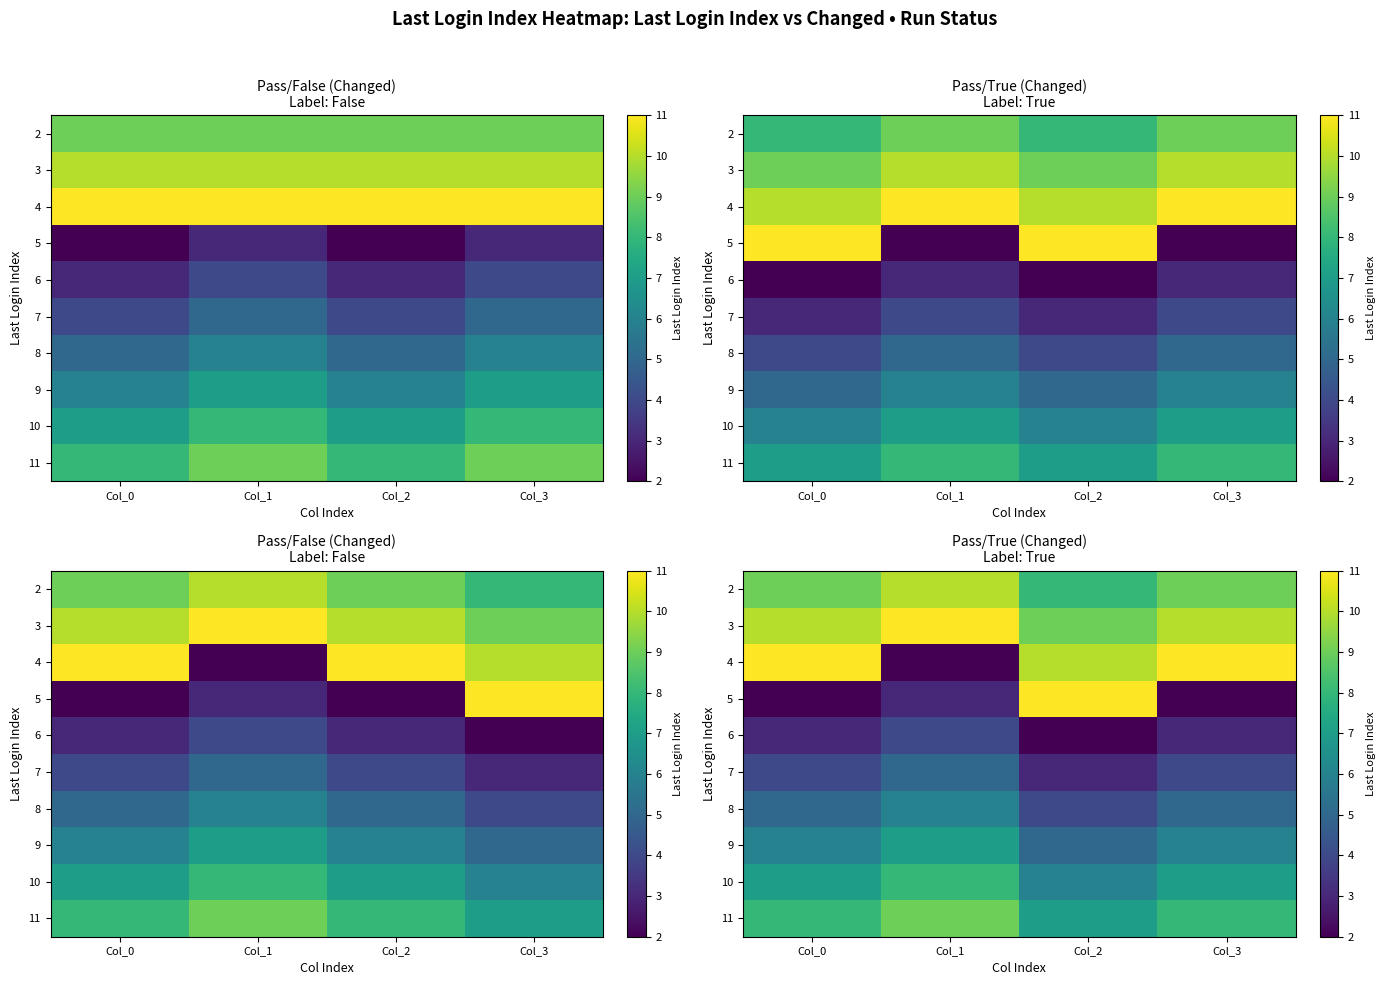

At which label does 10 reach its minimum?

Col_2